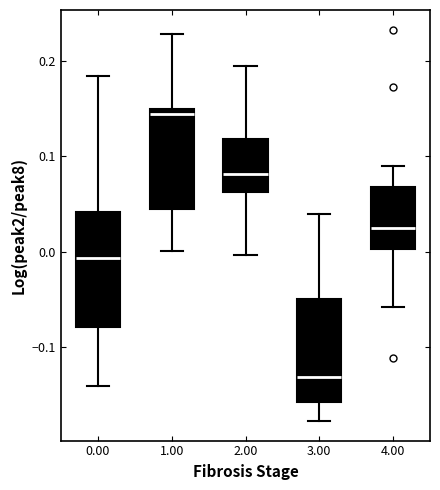

Where does the lower whisker of the box at x = 3.00 end on the y-axis? The values are not printed on the chart, so give them approximately, as read against the axis.

-0.18